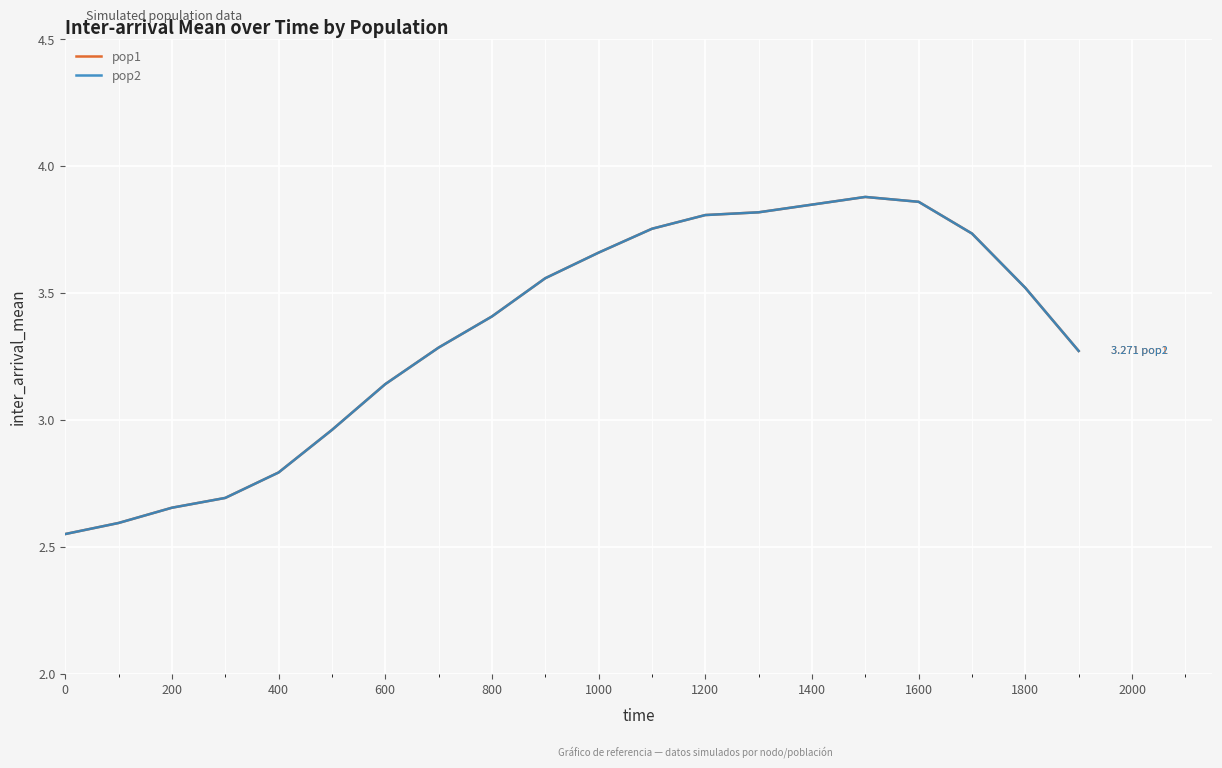

Which series has the widest spread of values?

pop1